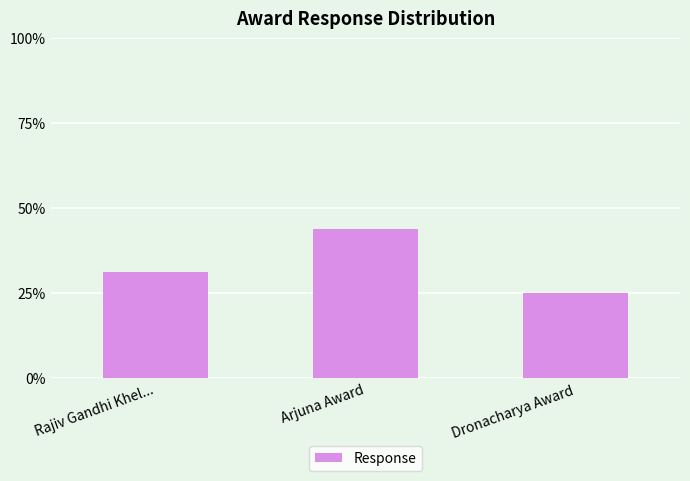

True or false: the data shows 0.3 at Rajiv Gandhi Khel....

True